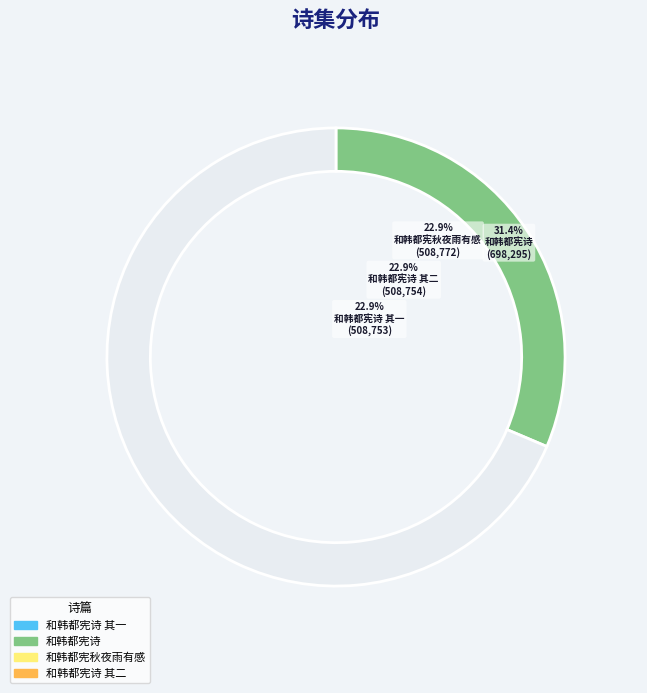

What percentage is the 和韩都宪秋夜雨有感 slice, to the nearest percent?

23%